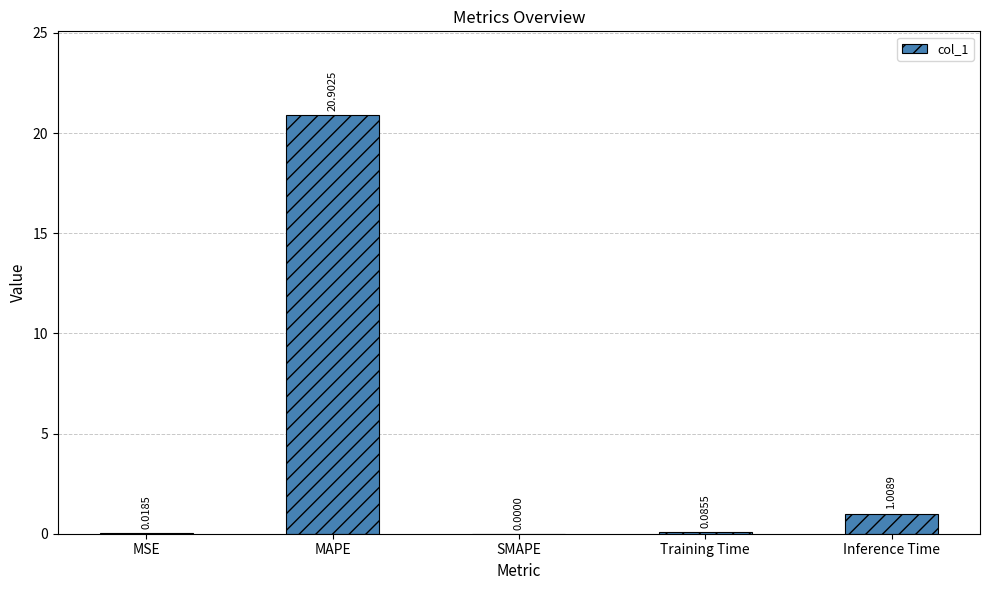

Which label corresponds to the largest value in the chart?

MAPE